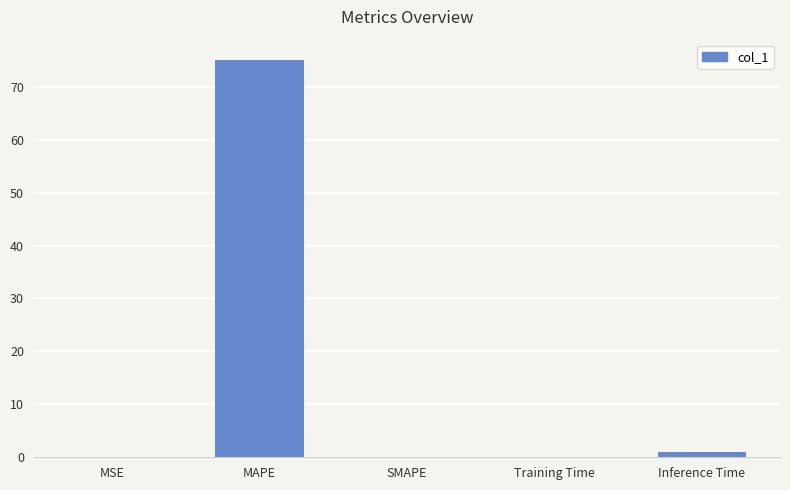

The value at SMAPE is -52.6. True or false?

False